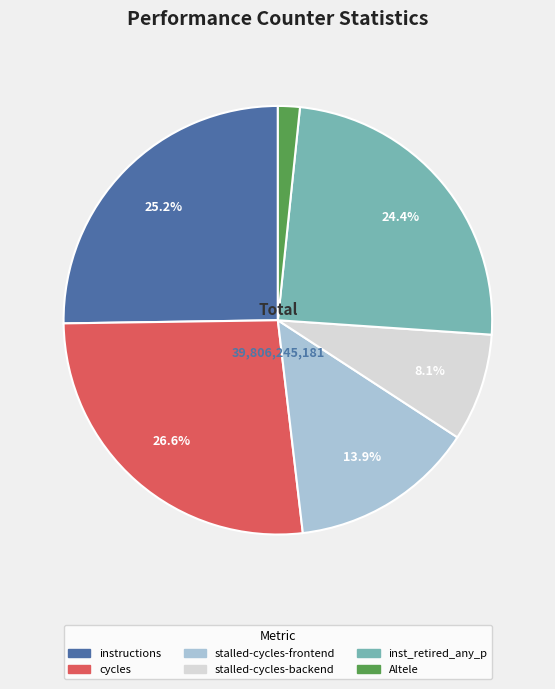

Count the number of slices in the pie.

6